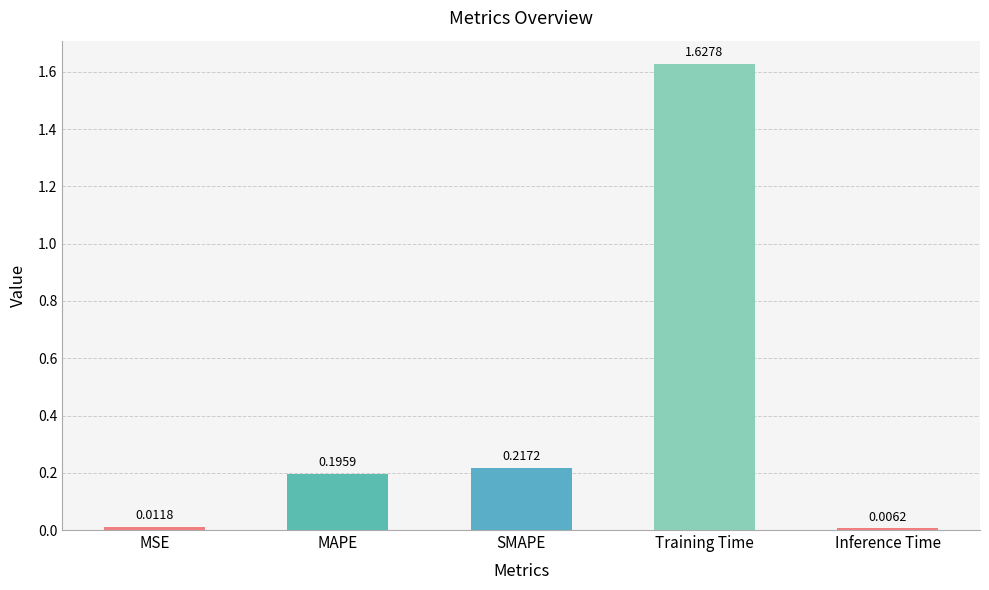

Rank the categories by value from lowest to highest.

Inference Time, MSE, MAPE, SMAPE, Training Time